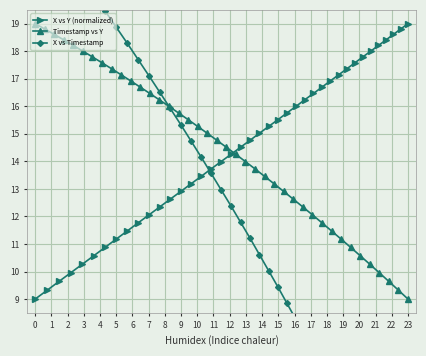

What is the maximum value for X vs Y (normalized)?

19.0